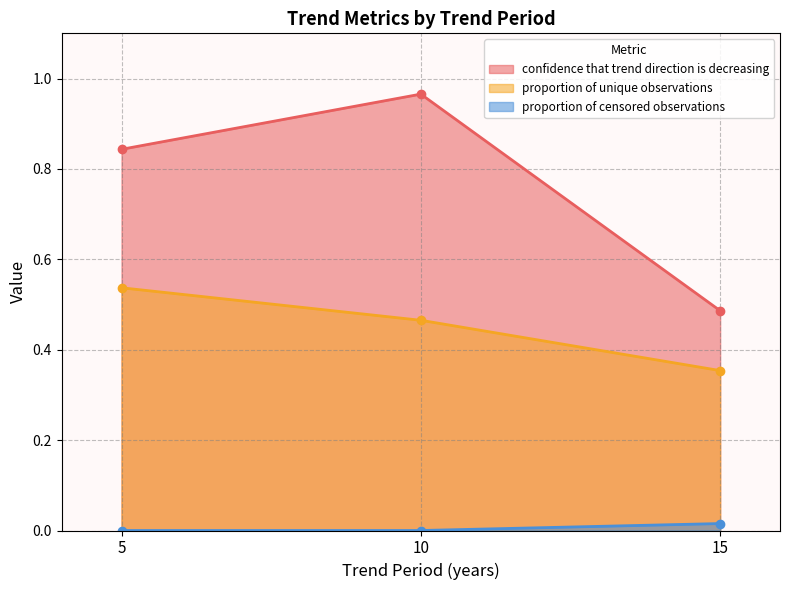

Reading left to right, extract all data points from this chart.

confidence that trend direction is decreasing: 0.8	1.0	0.5
proportion of unique observations: 0.5	0.5	0.4
proportion of censored observations: 0.0	0.0	0.0